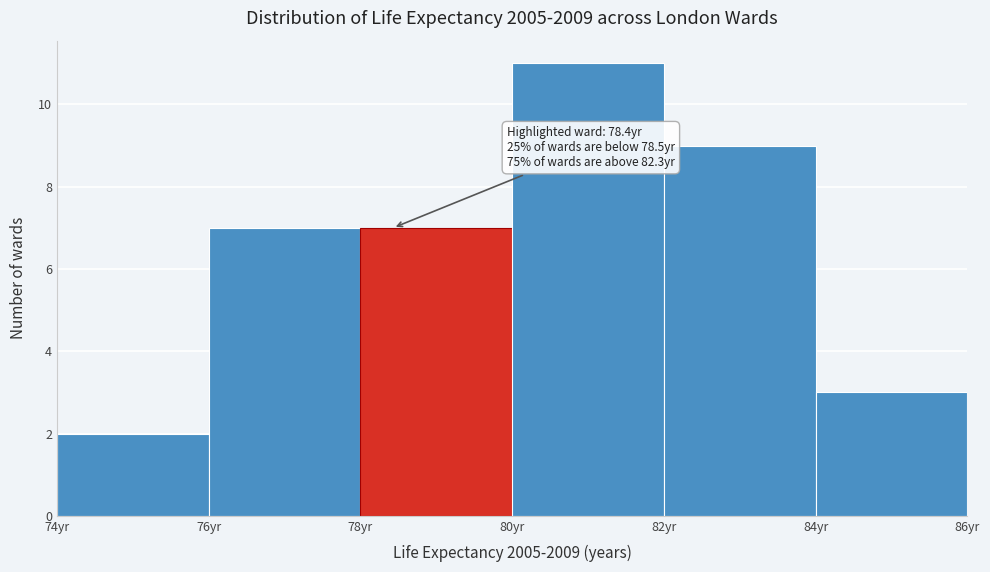

Over which range of the x-axis is the bar tallest?

80 to 82